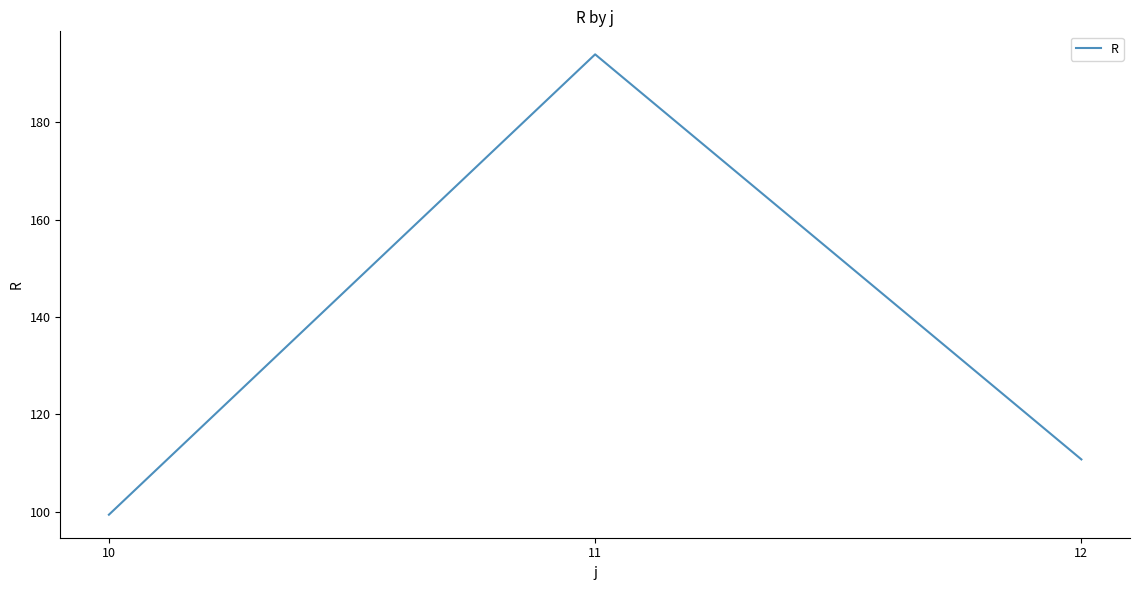

How many distinct data groups are displayed?

1